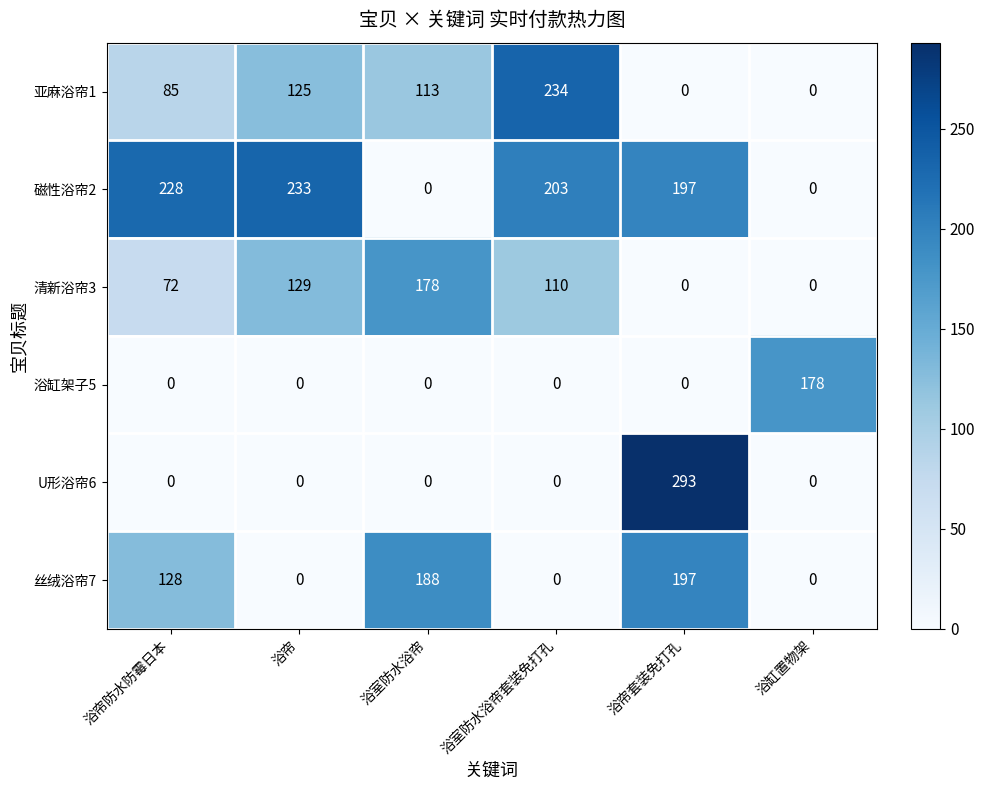

At which label is 丝绒浴帘7 closest to 98?

浴帘防水防霉日本